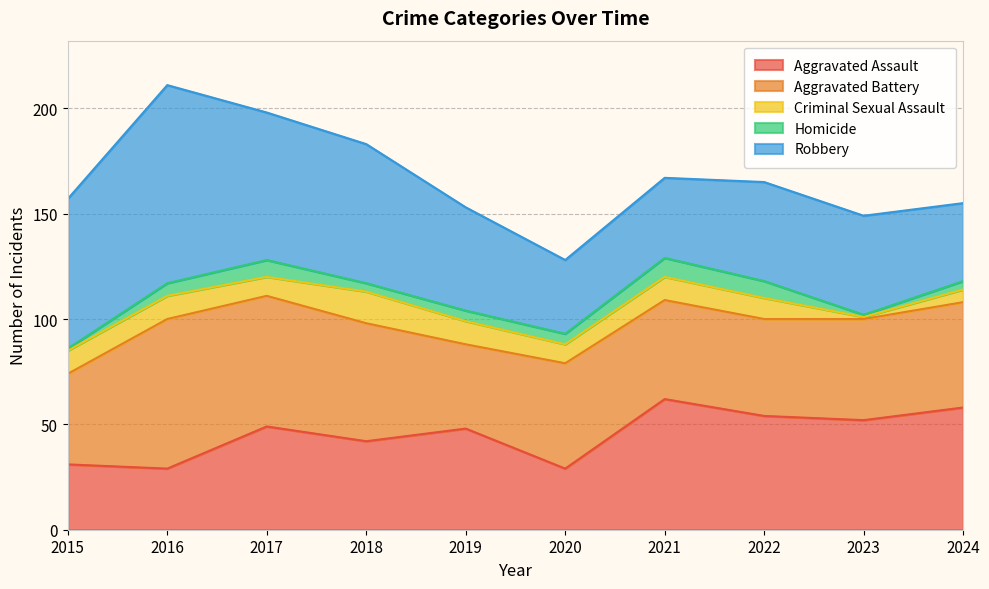

How many interior local valleys does the Robbery series have?

1